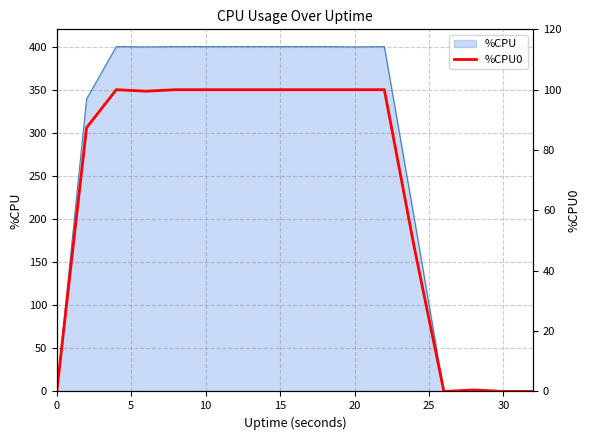

The chart shows a value of 41.7 at 10. True or false?

False